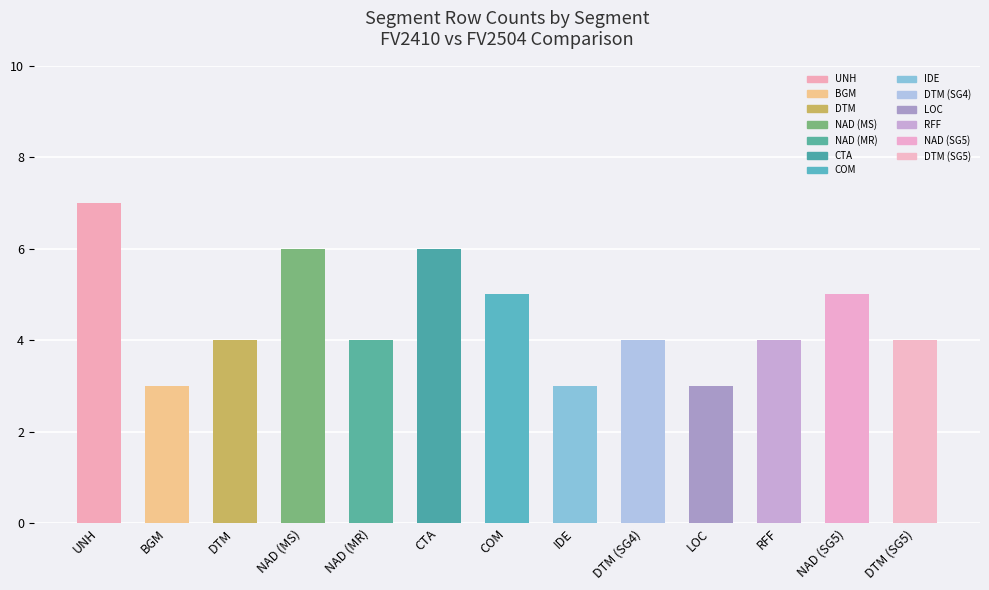

Is it true that the value at NAD (MS) is 2?

False